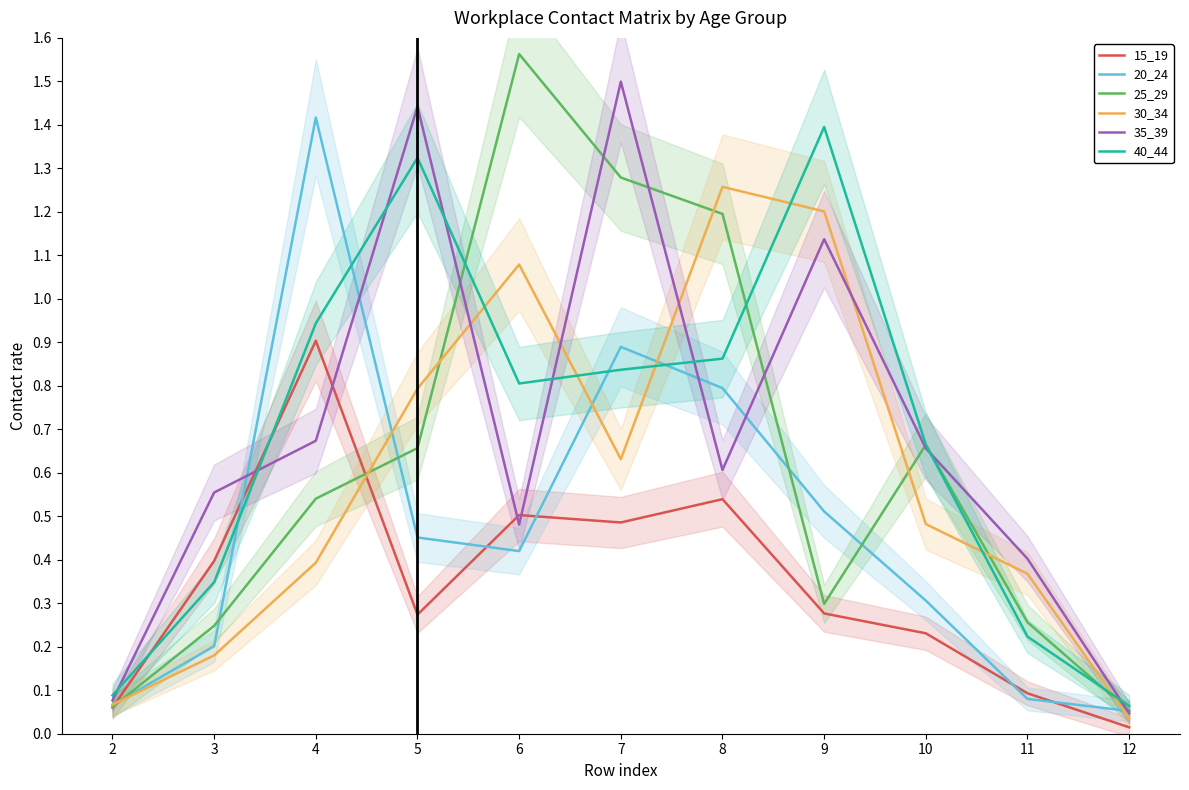

Is it true that 30_34 equals 0.8 at 10?

False